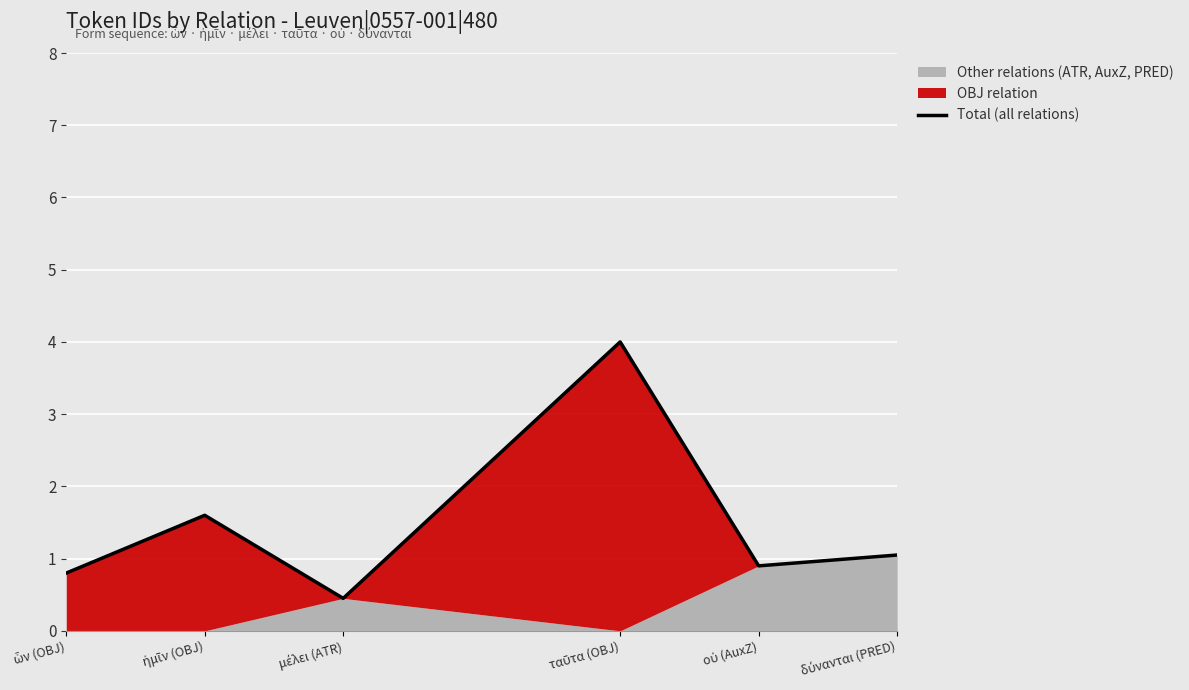

Is it true that the value at δύνανται (PRED) is 1.4?

False